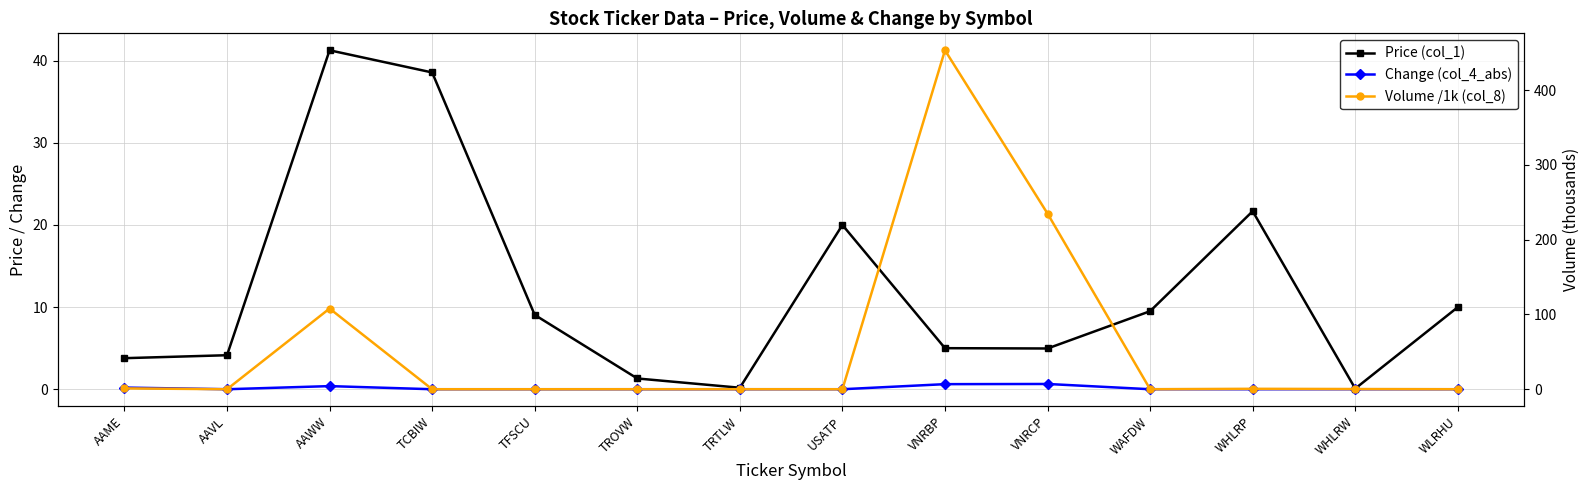

Which has a higher value, VNRBP or AAME?

VNRBP